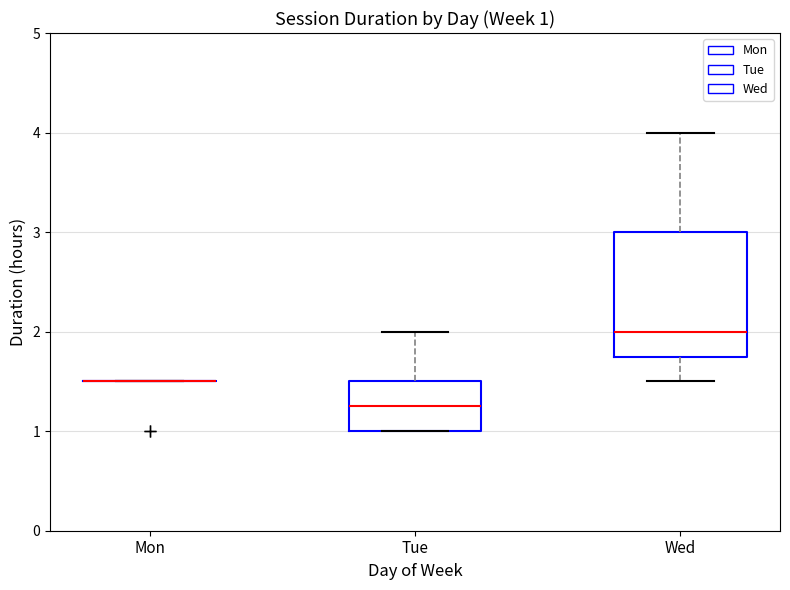

Which box is the tallest, from its lower edge to its upper edge?

Wed